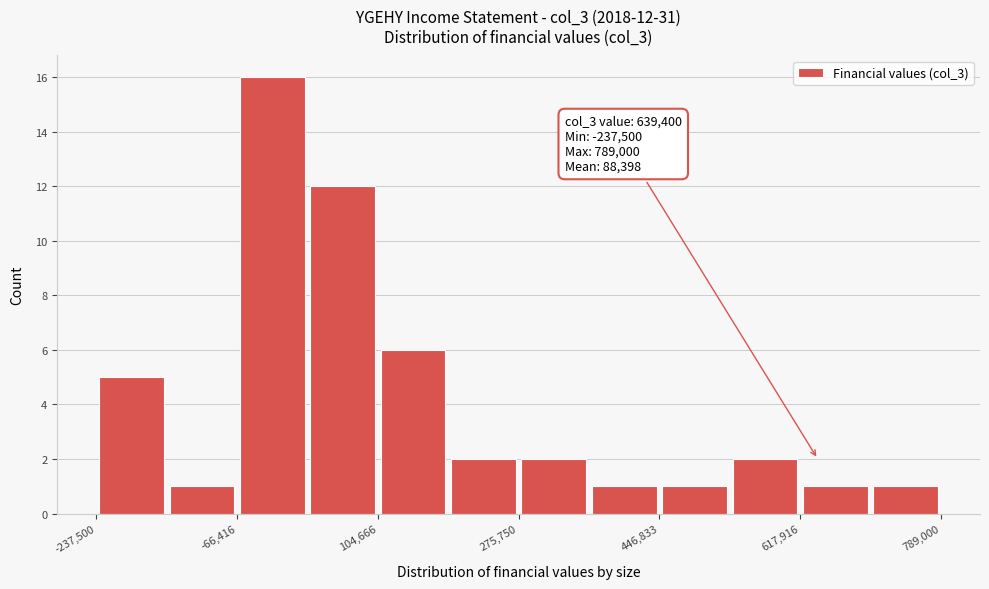

Over which range of the x-axis is the bar tallest?

-60000 to 20000